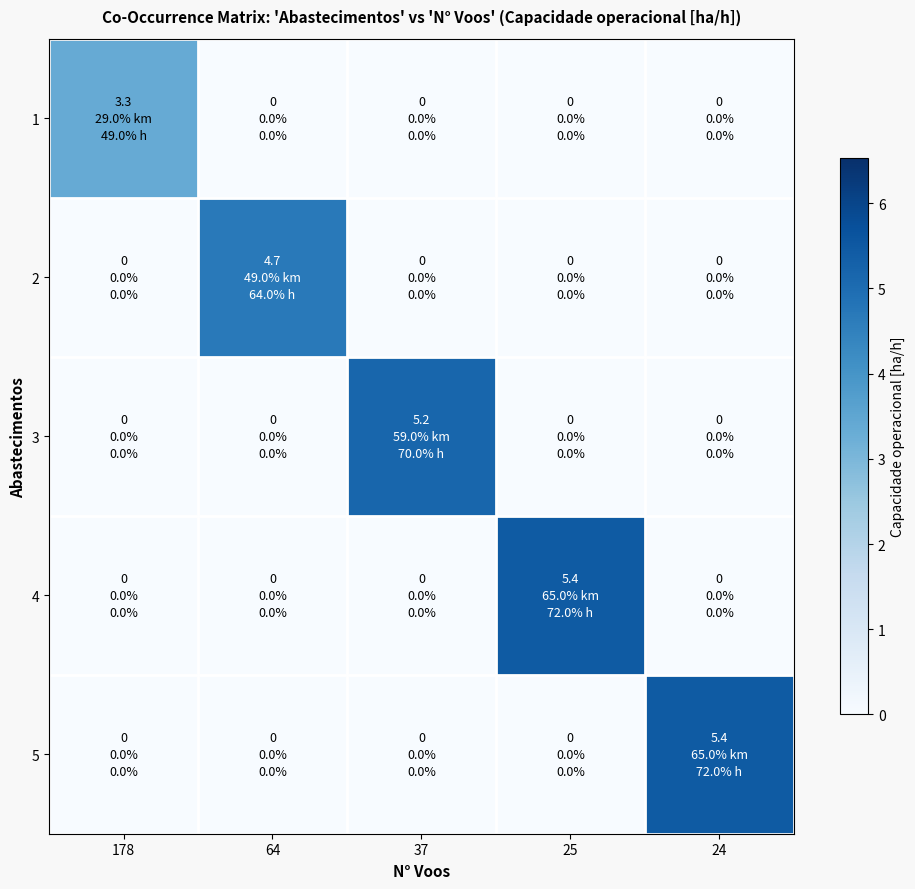

What is the total value across all series at 24?

5.4